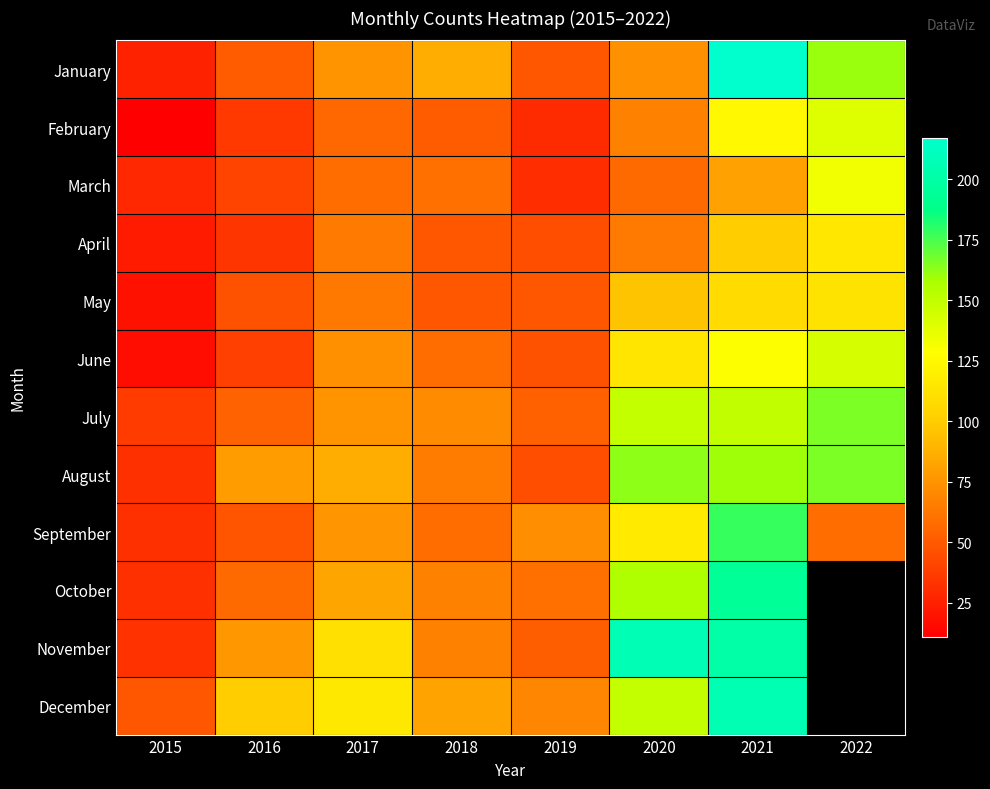

List the series in order of their peak value, highest first.

January, November, December, October, September, July, August, June, February, March, April, May